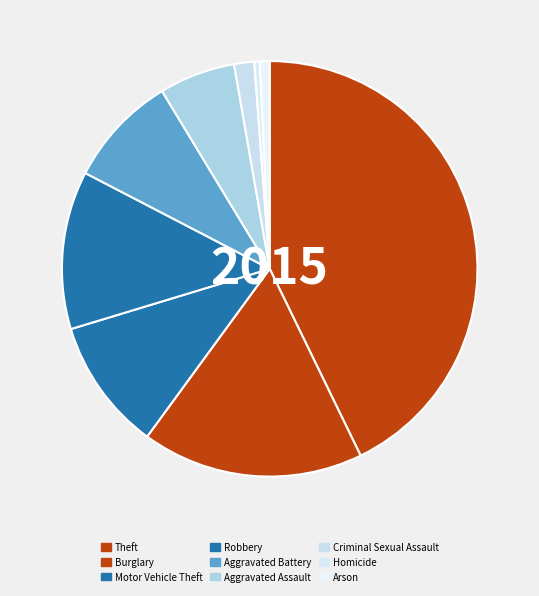

Combined, do Homicide and Theft account for over 50%?

No